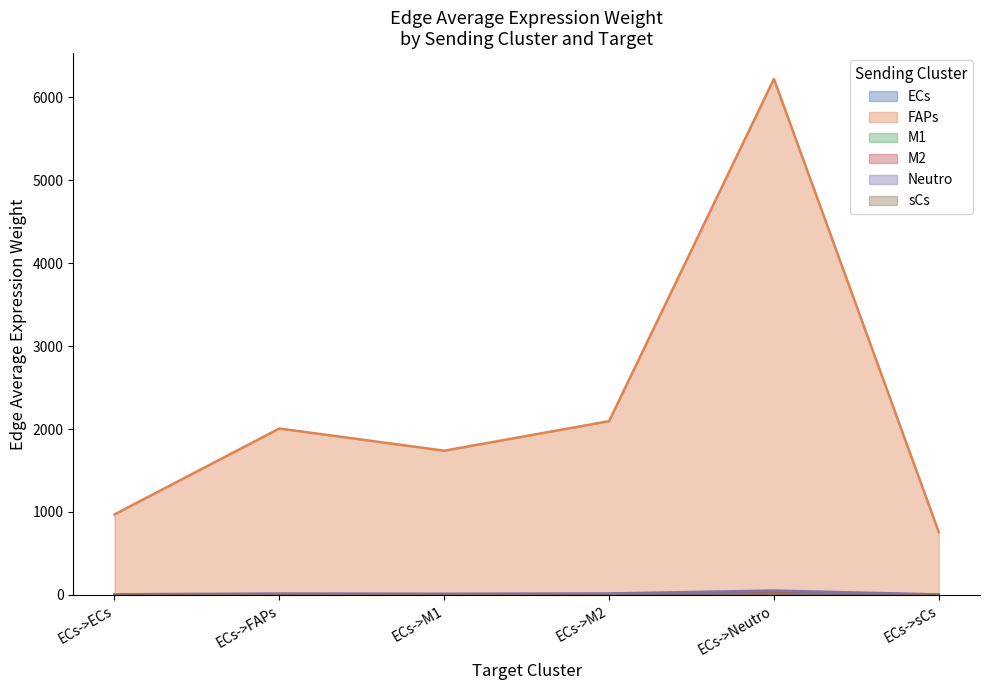

What are all the series names shown in the legend?

ECs, FAPs, M1, M2, Neutro, sCs